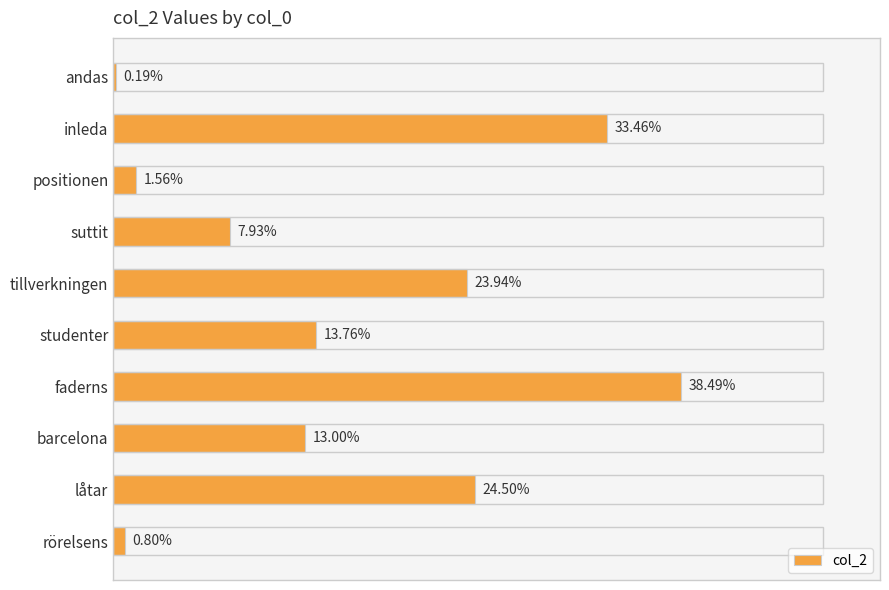

Does the chart contain any negative values?

No